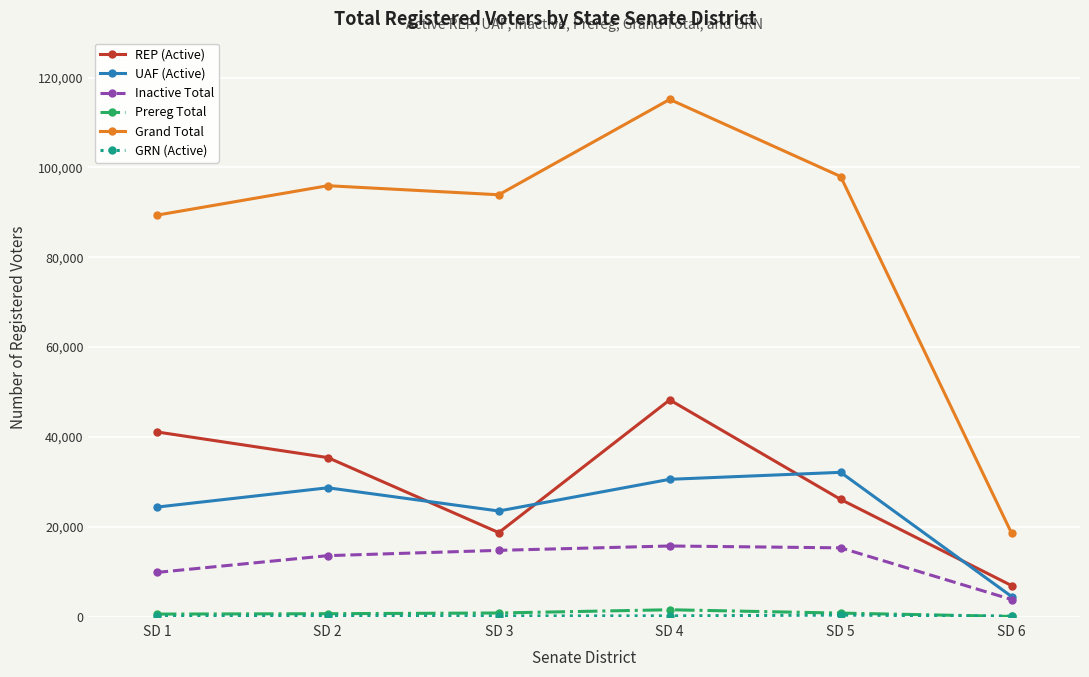

Where is the first local minimum for UAF (Active)?

SD 3